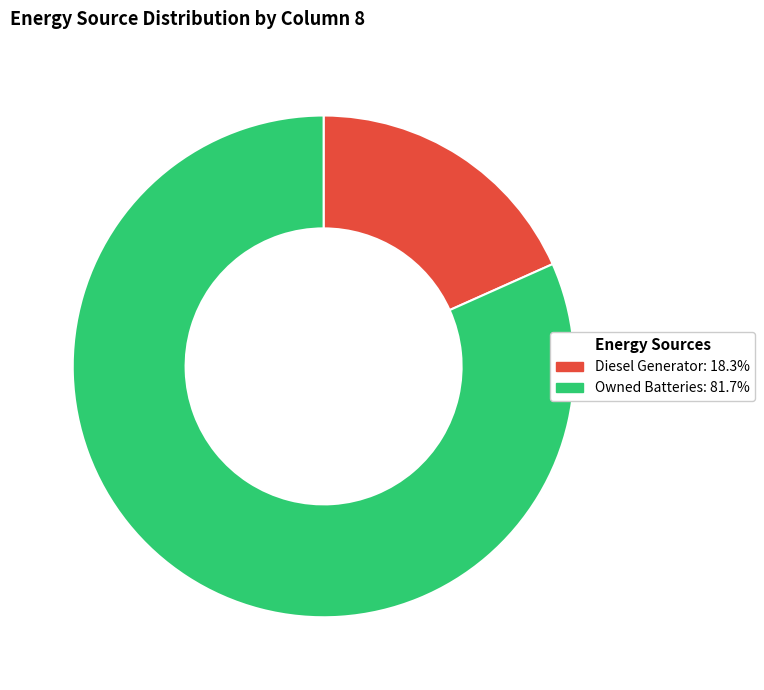

Is there any slice that represents more than half of the pie?

Yes